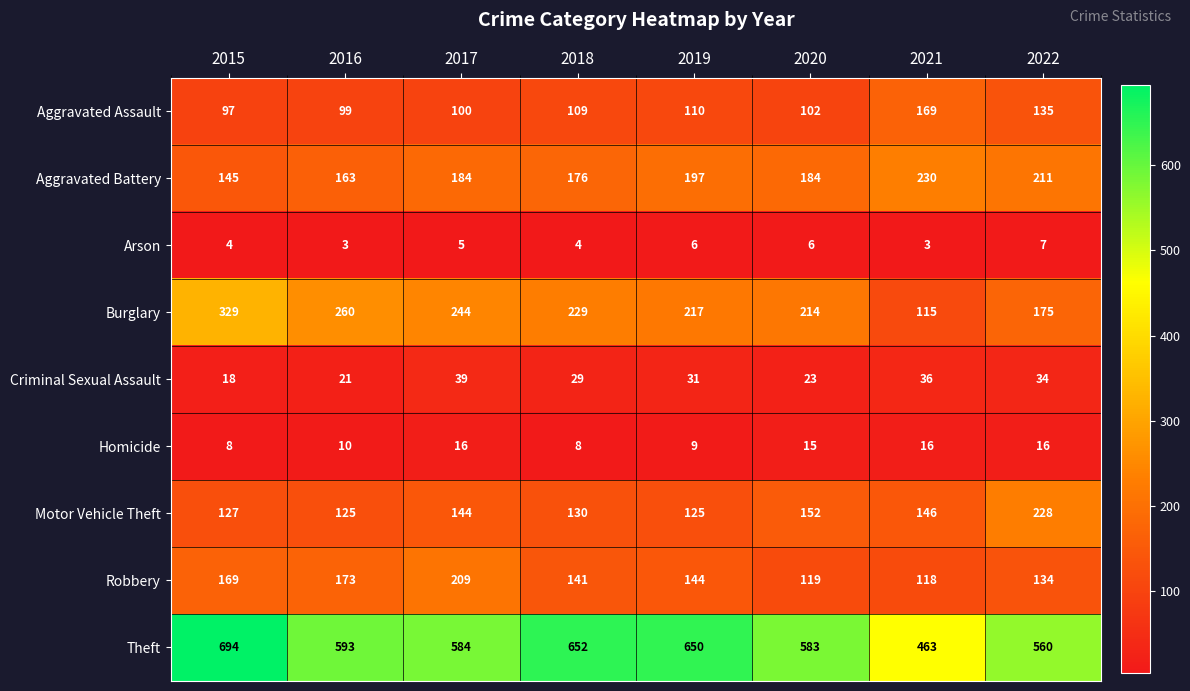

At which category is the sum across all series the highest?

2015